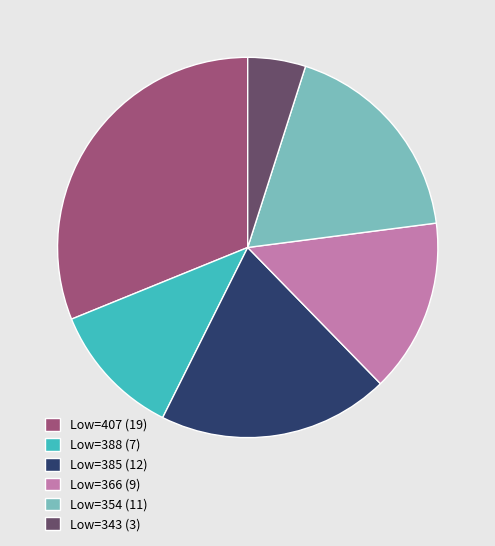

How many slices are in this pie chart?

6